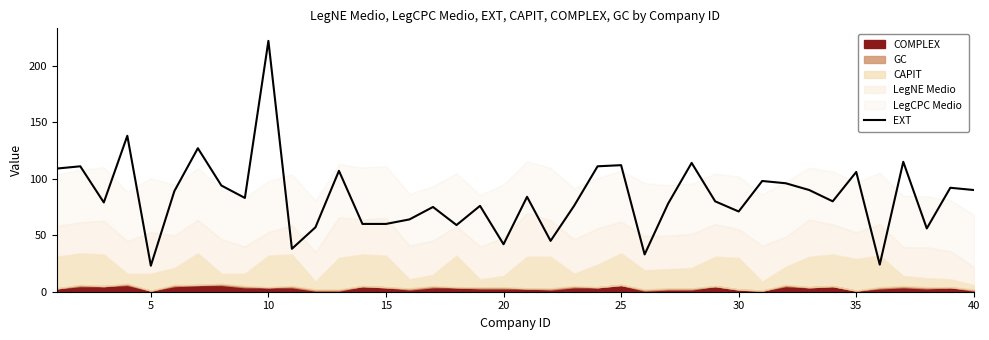

What is the highest value of the EXT series?

222